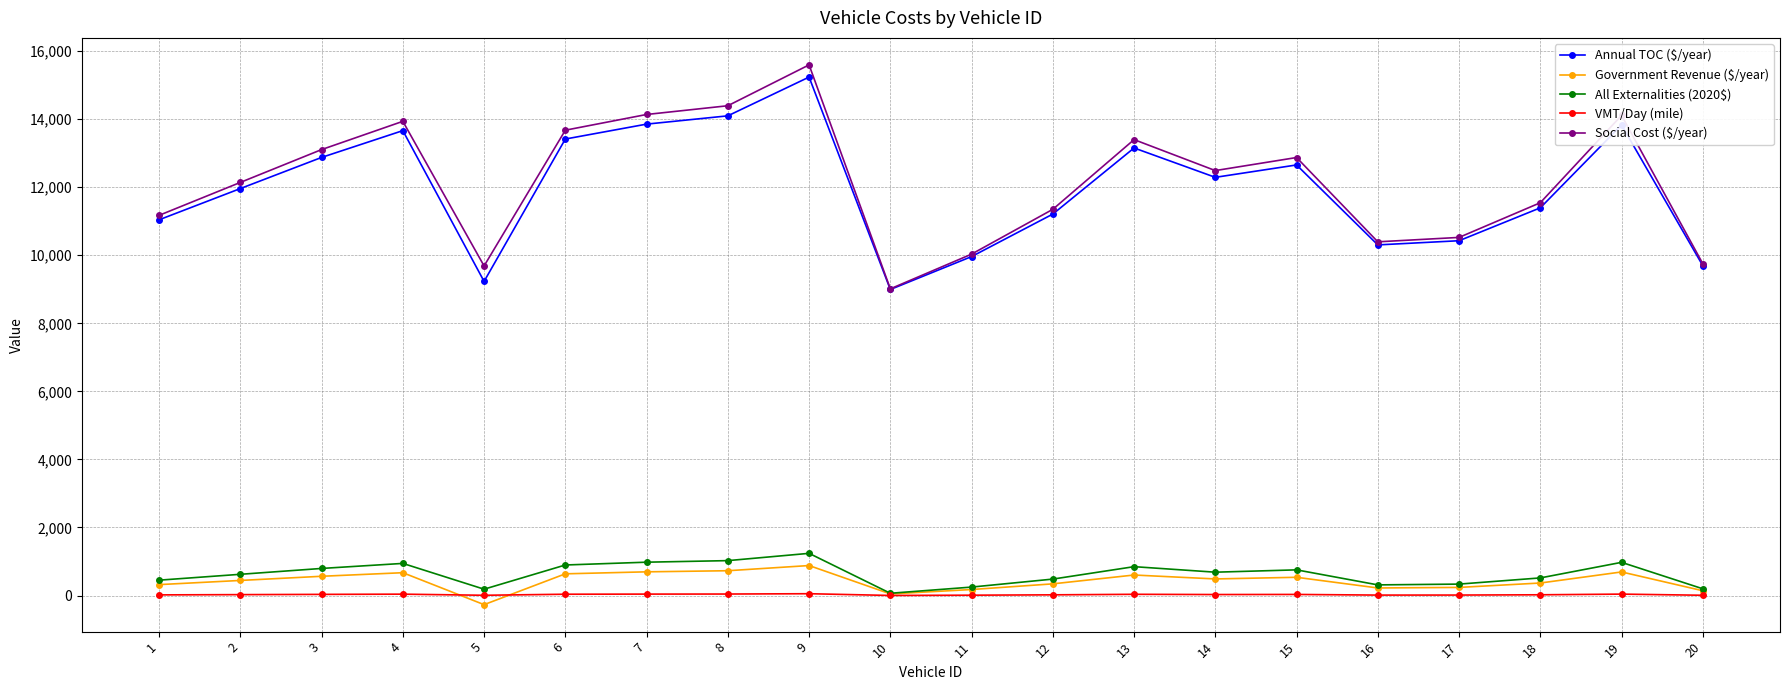

True or false: Annual TOC ($/year) and VMT/Day (mile) intersect in this chart.

False